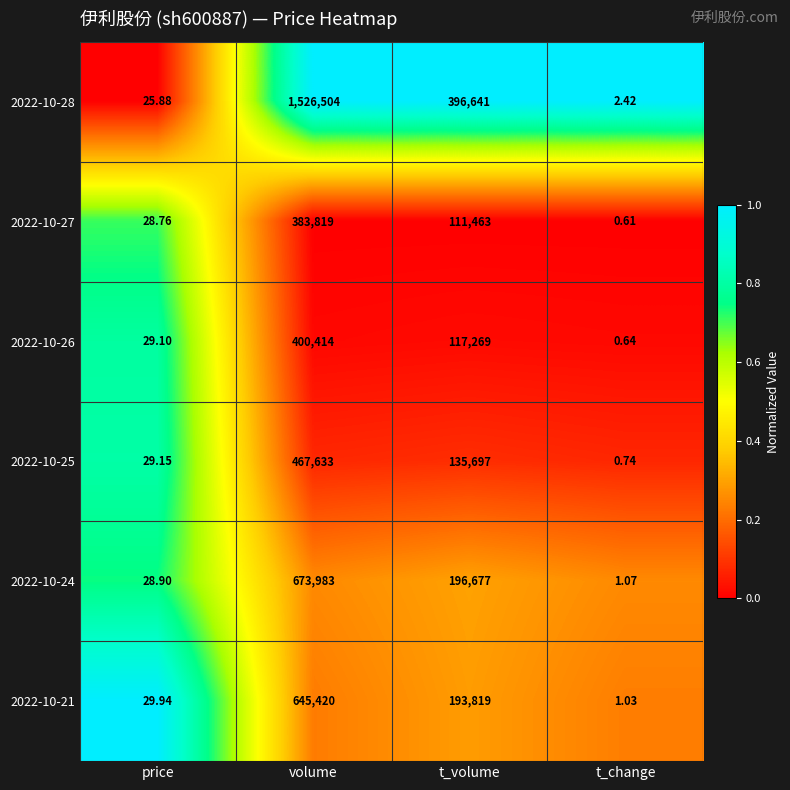

What is the maximum value shown in the chart?

1526504.0